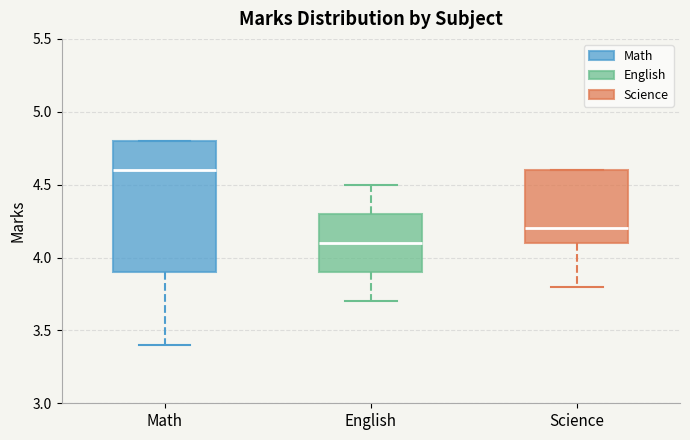

Which box has the highest median line?

Math